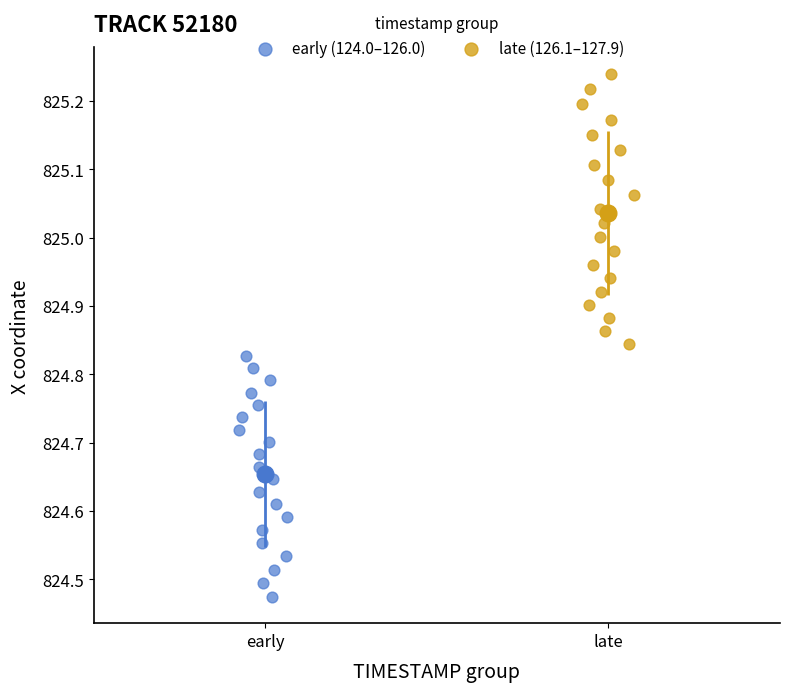

What are all the series names shown in the legend?

early (124.0–126.0), late (126.1–127.9)